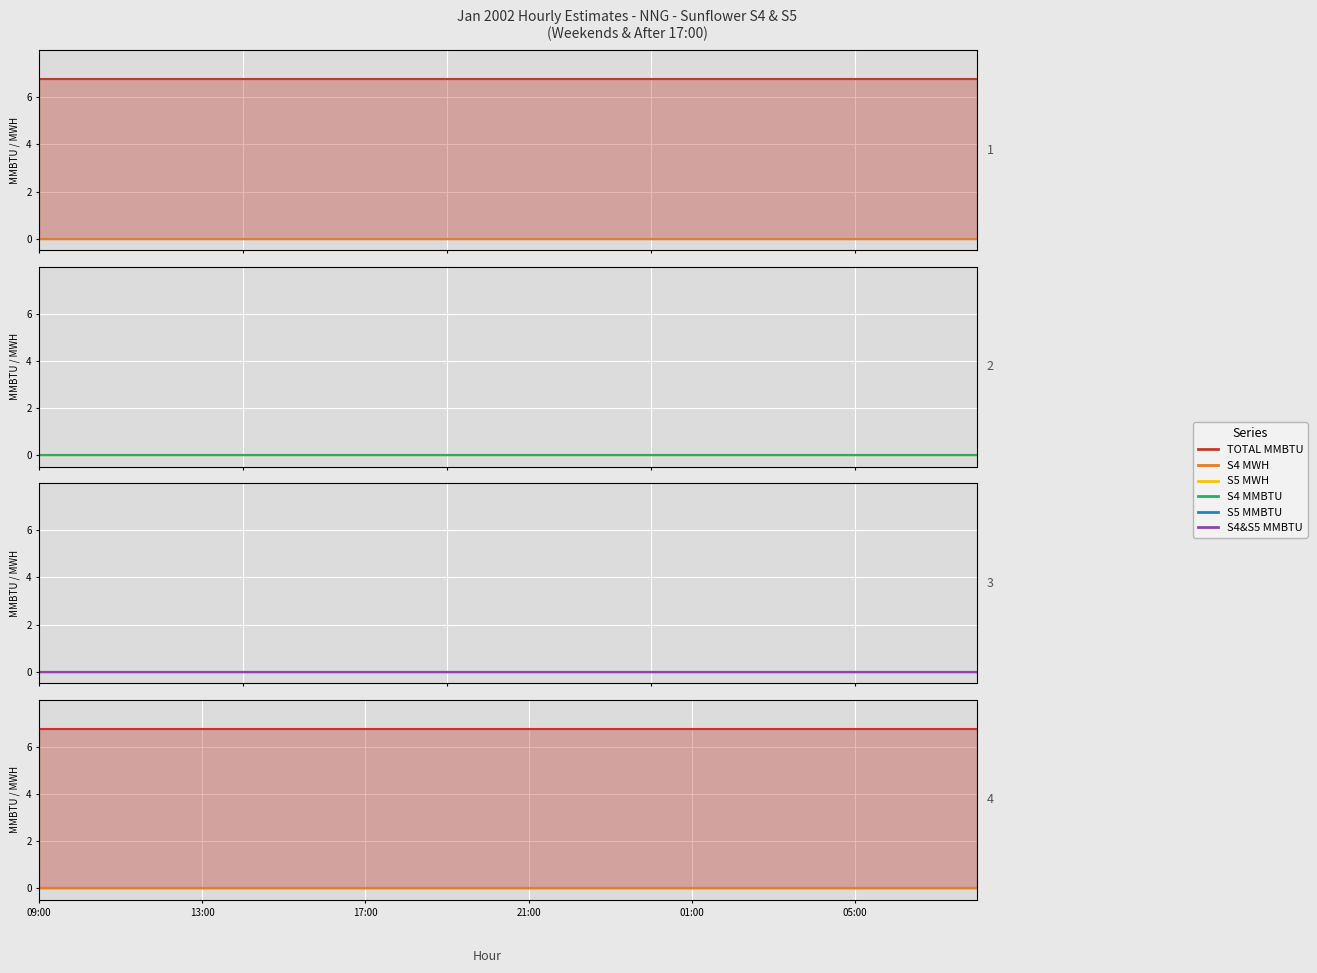

Between 16:00 and 15:00, which is larger?

16:00